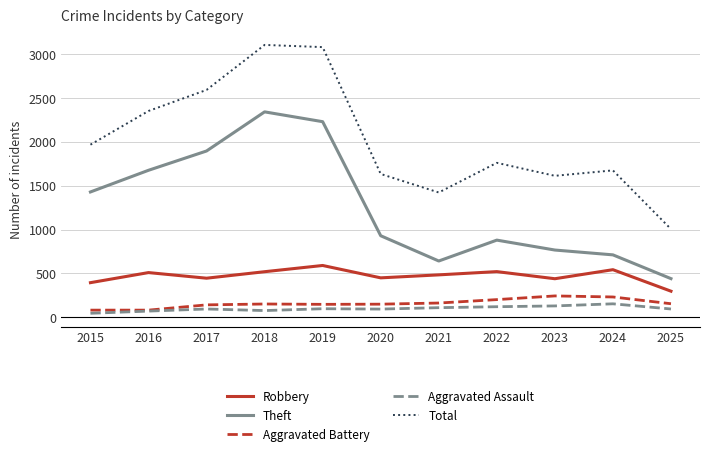

True or false: Aggravated Battery has a value of 82 at 2015.

True